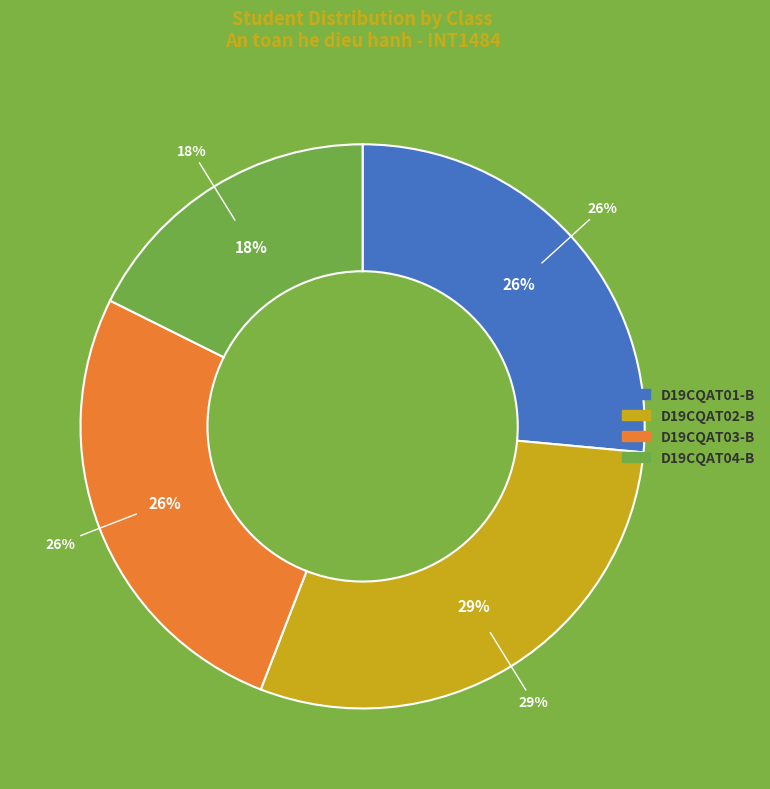

What is the total percentage of D19CQAT03-B and D19CQAT01-B?

52.9%